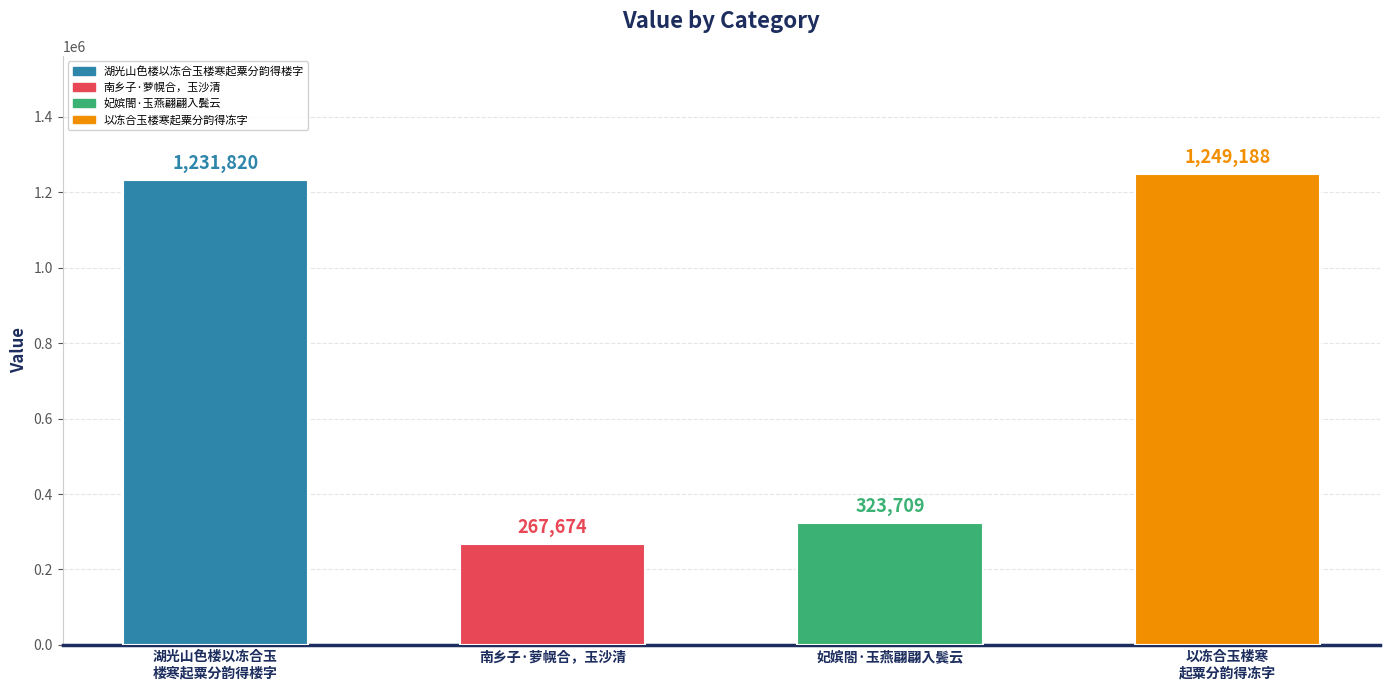

What is the minimum value shown in the chart?

267674